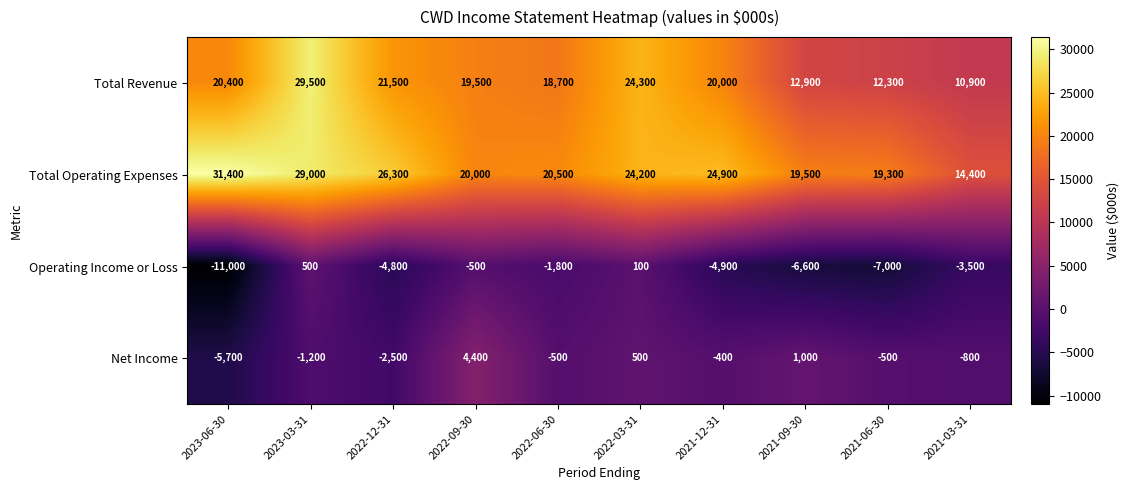

Where is Total Operating Expenses nearest to the value 22900?

2022-03-31